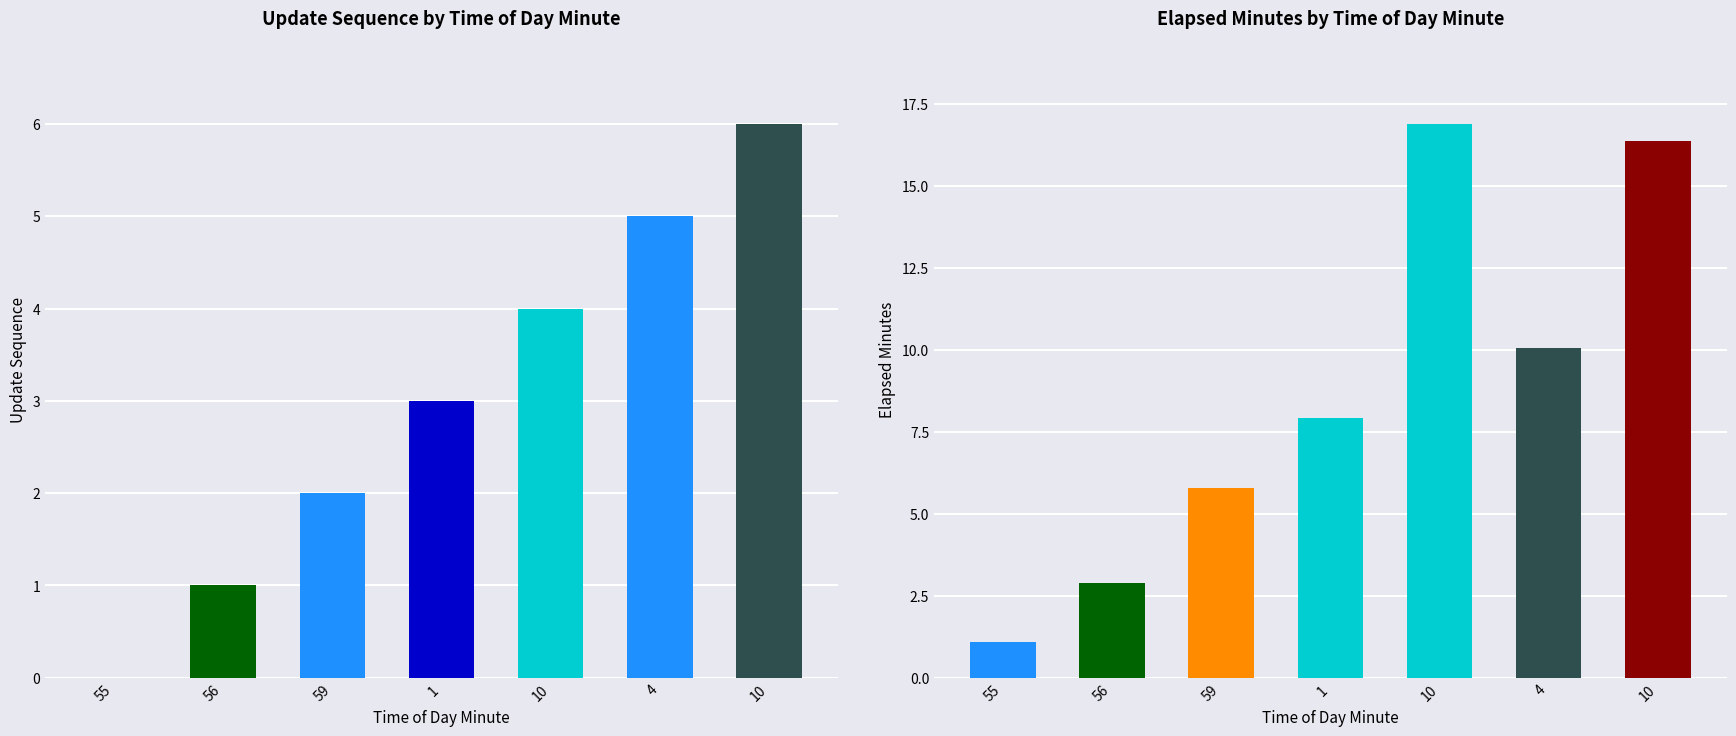

The elapsed_minutes series shows 2.0 at 56. True or false?

False